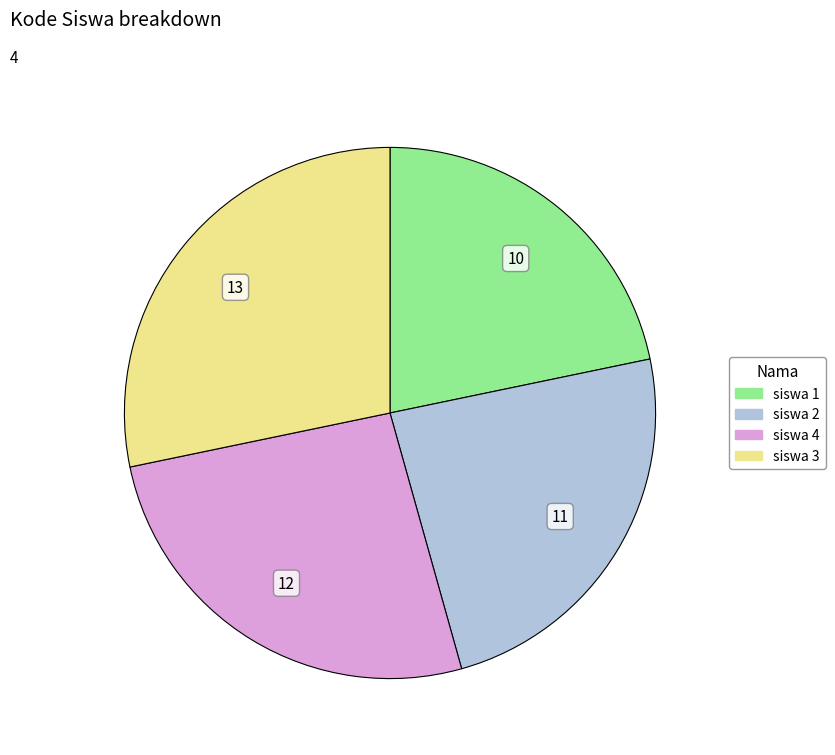

Rank the categories by value from lowest to highest.

siswa 1, siswa 2, siswa 4, siswa 3